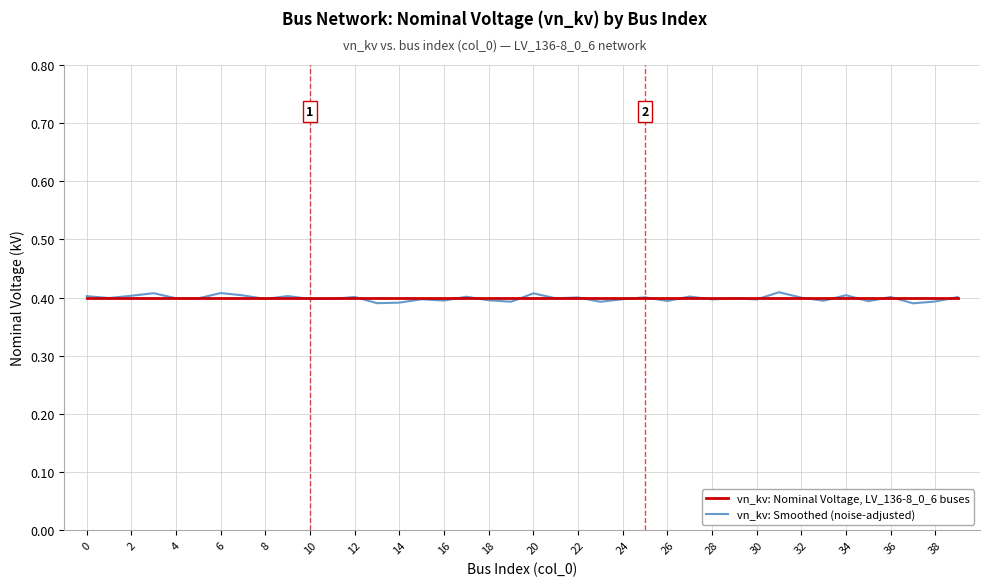

List the series in order of their peak value, lowest first.

vn_kv: Nominal Voltage, LV_136-8_0_6 buses, vn_kv: Smoothed (noise-adjusted)